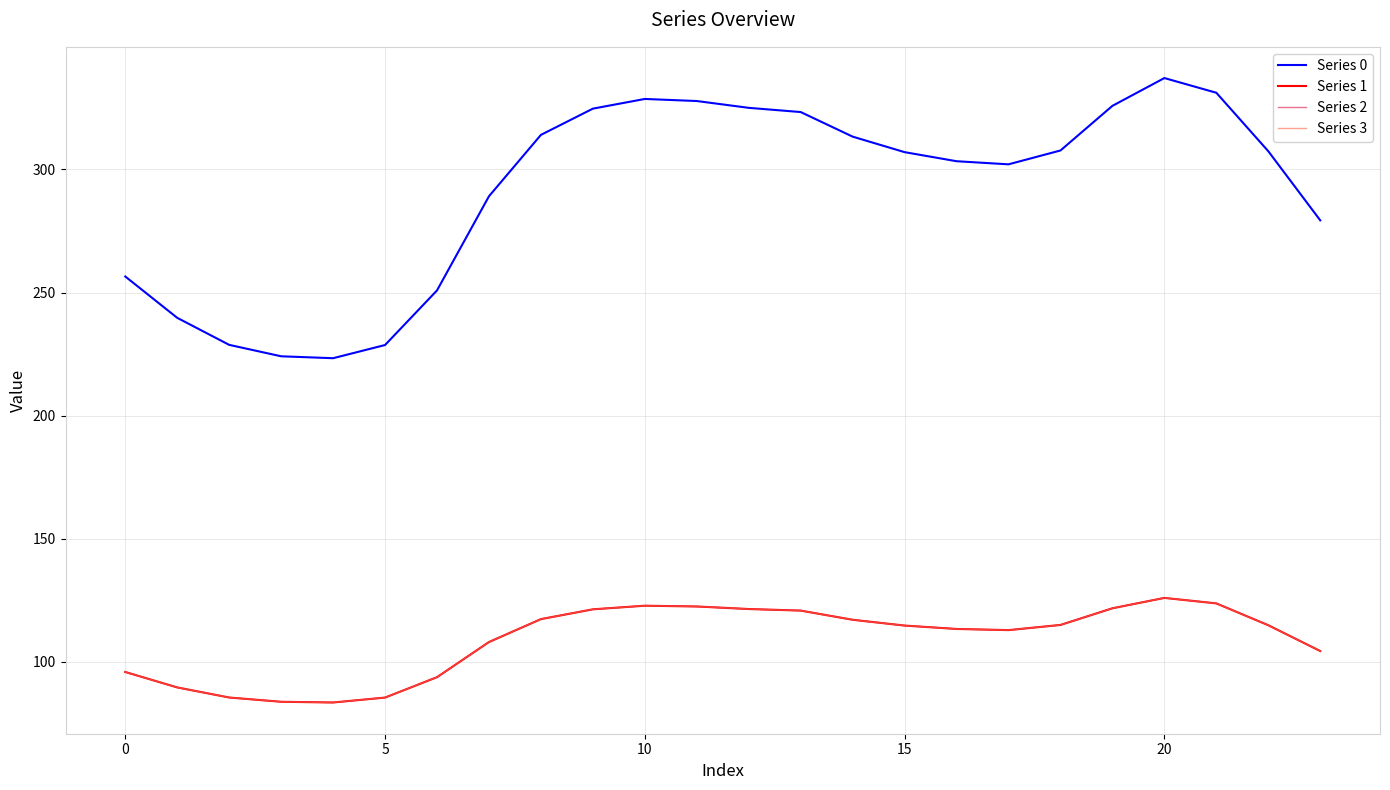

At which label does Series 0 first exceed 307?

8